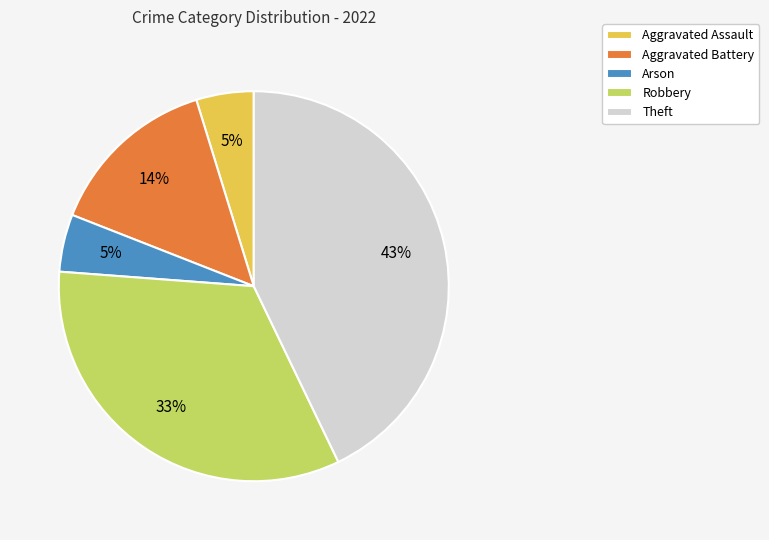

Count the number of slices in the pie.

5